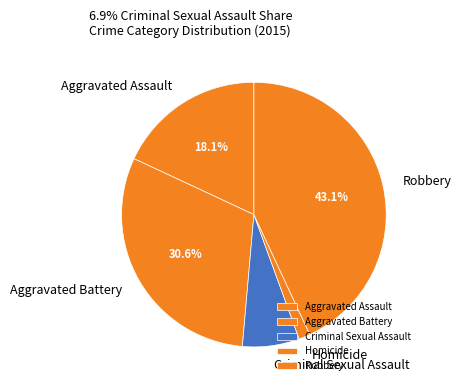

What portion of the pie excludes Robbery?

56.9%